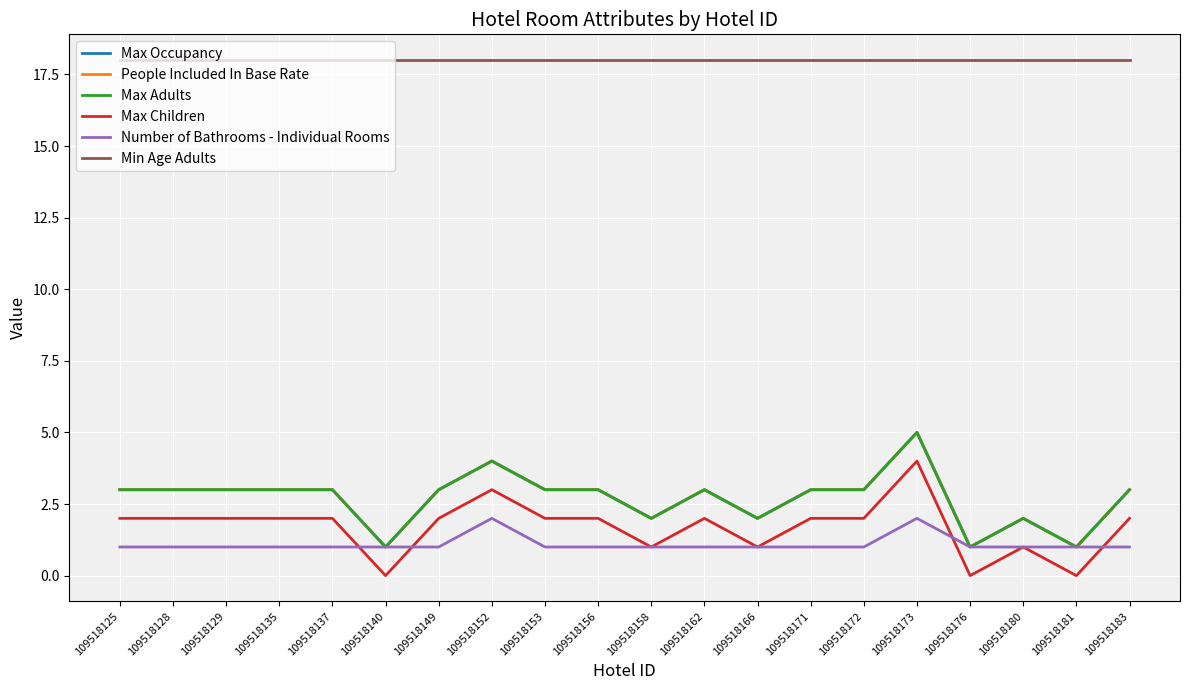

True or false: People Included In Base Rate and Max Children intersect in this chart.

False